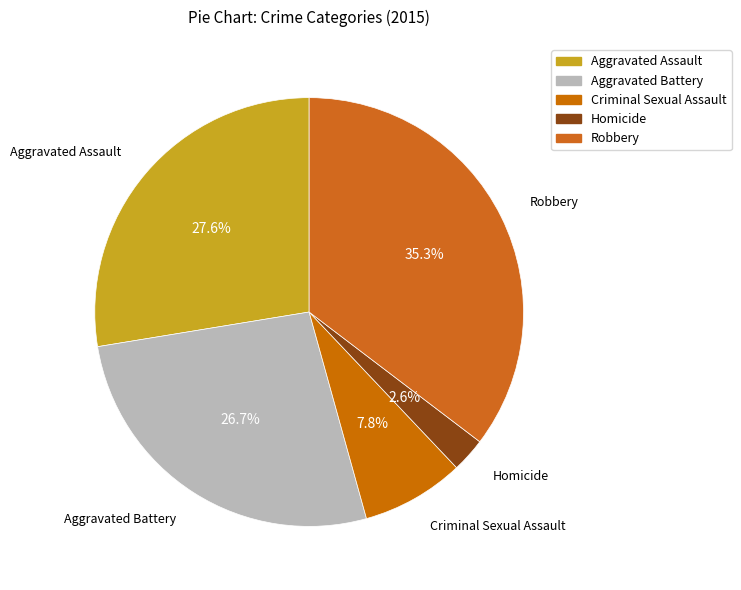

Rank the categories by value from highest to lowest.

Robbery, Aggravated Assault, Aggravated Battery, Criminal Sexual Assault, Homicide